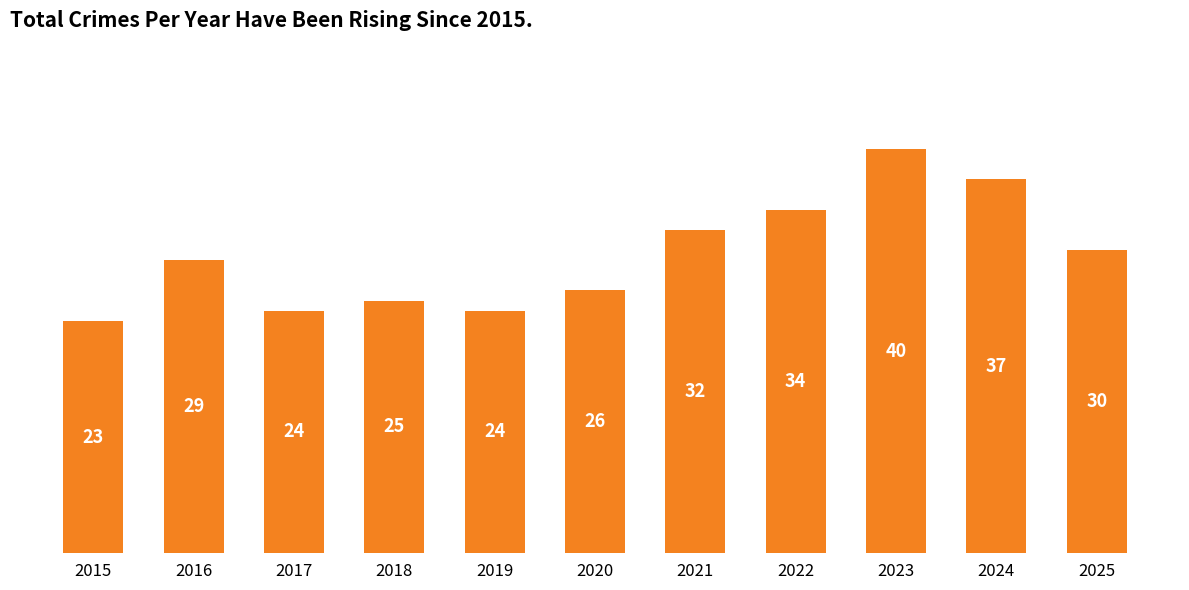

What is the value of the 8th bar from the left?

34